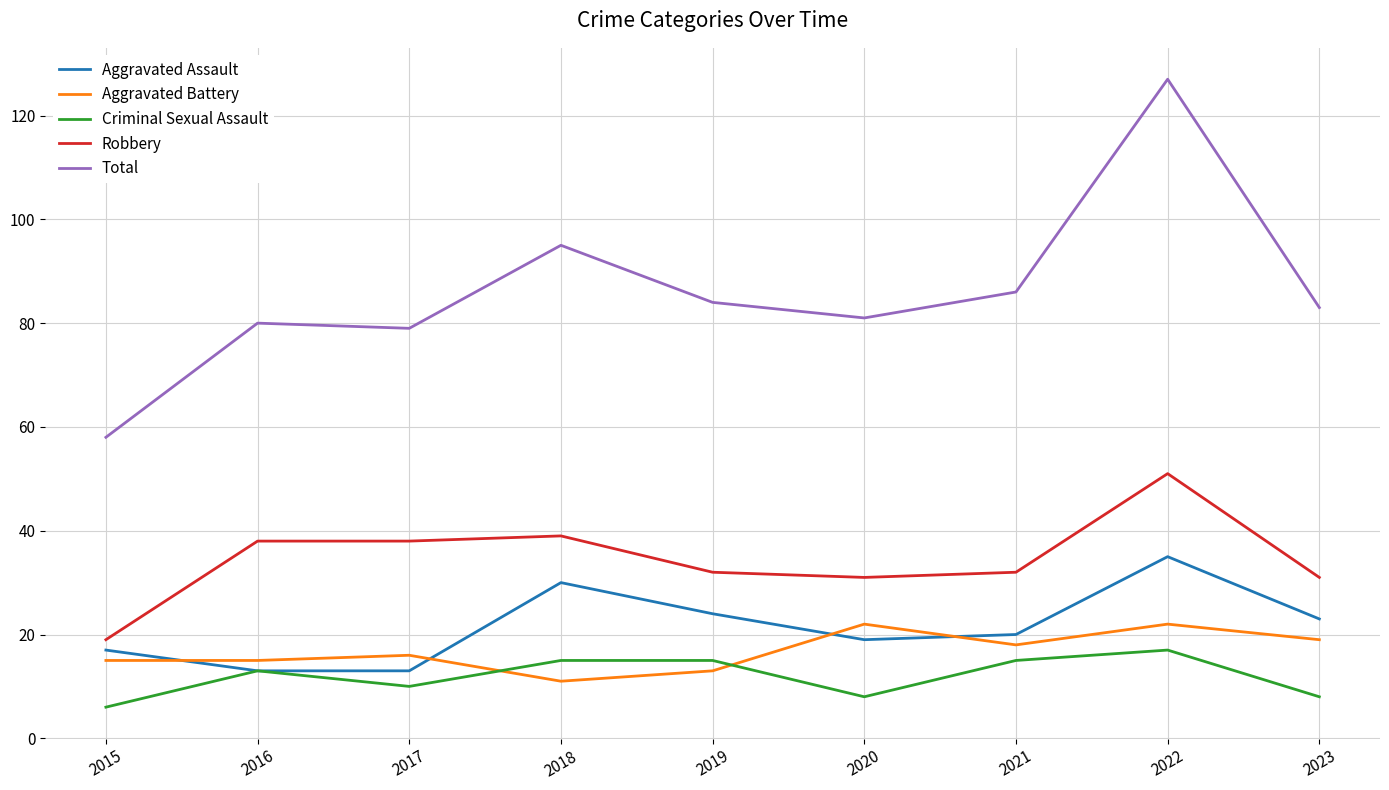

True or false: Aggravated Assault and Total cross at least once.

False